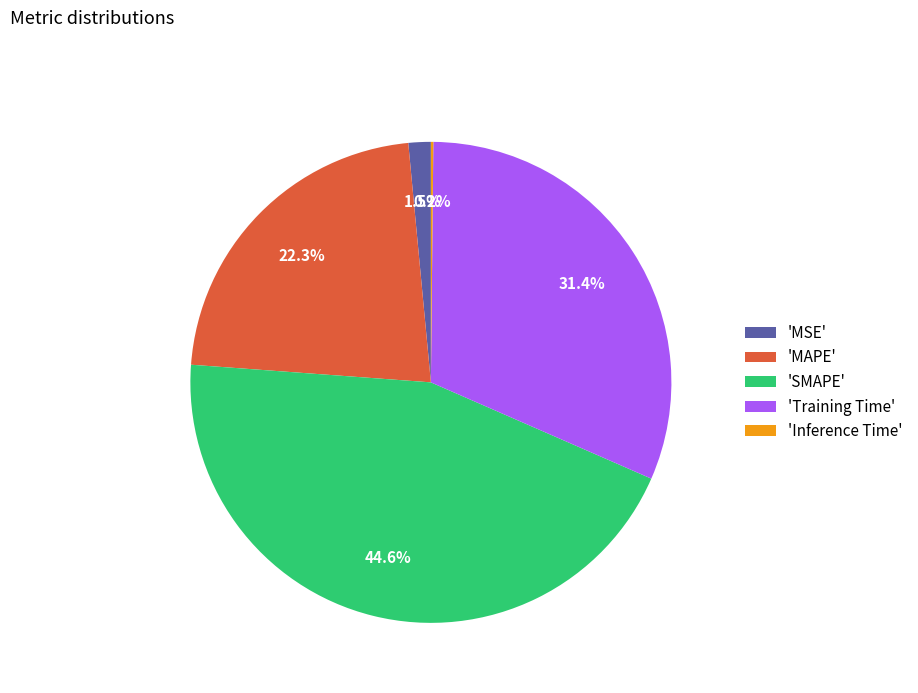

Does 'SMAPE' represent more than half of the total?

No